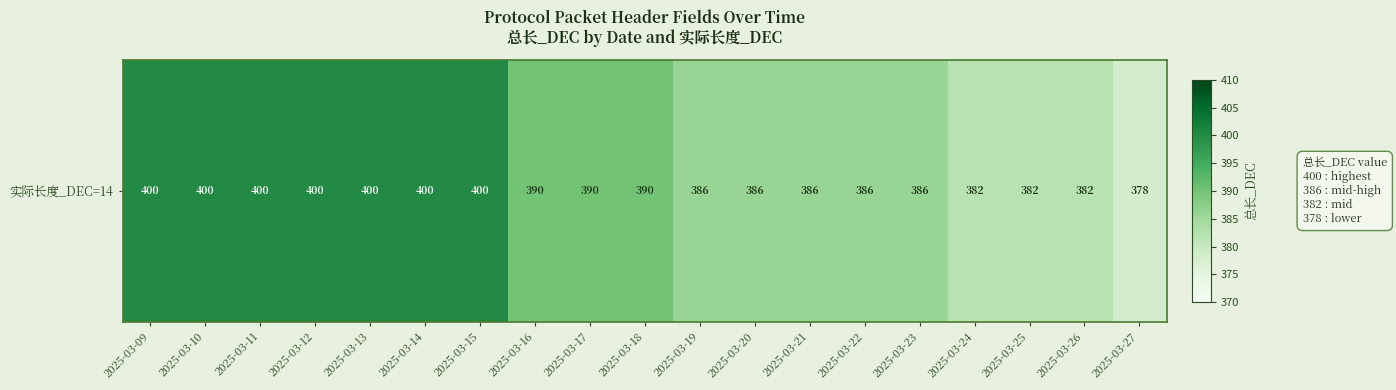

Read the value at 2025-03-24.

382